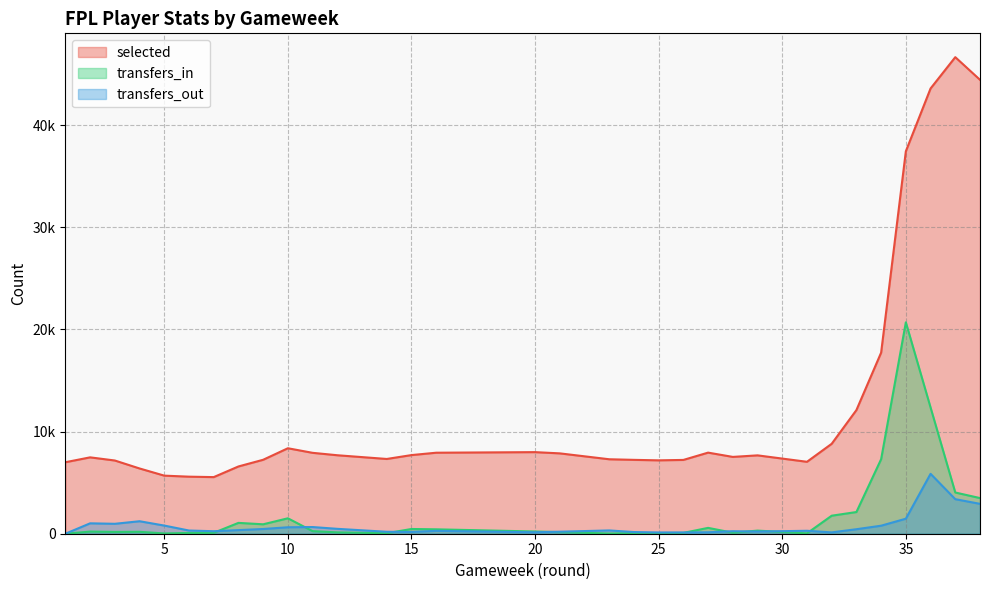

What is the value of the transfers_in point at the 4th from the left?

187